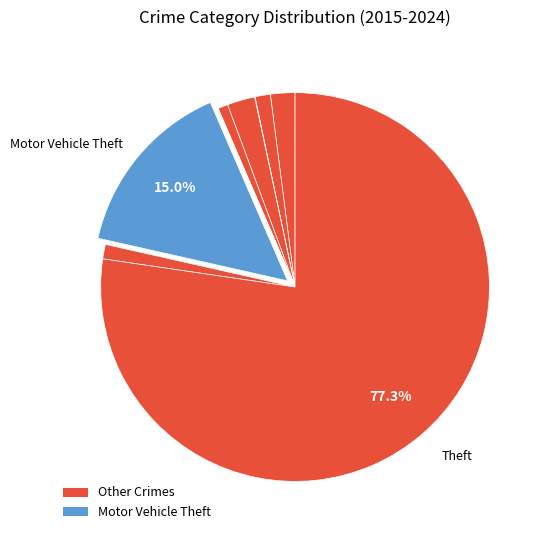

Which category accounts for the majority?

Theft